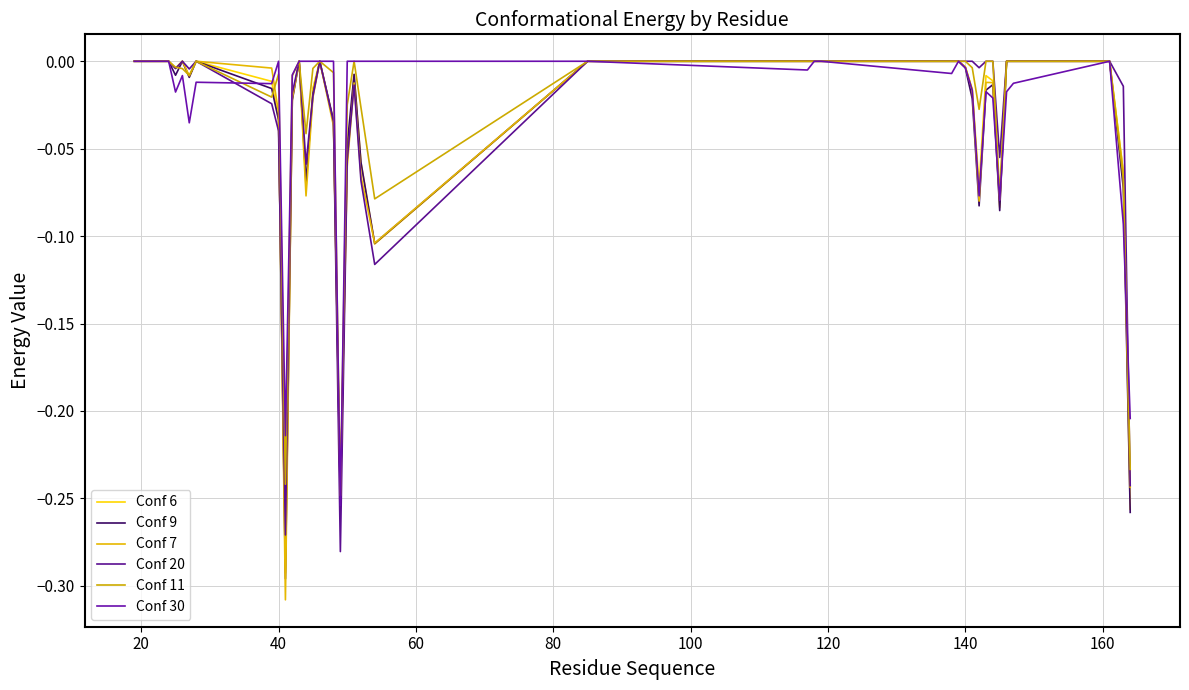

What is the minimum value shown in the chart?

-0.3